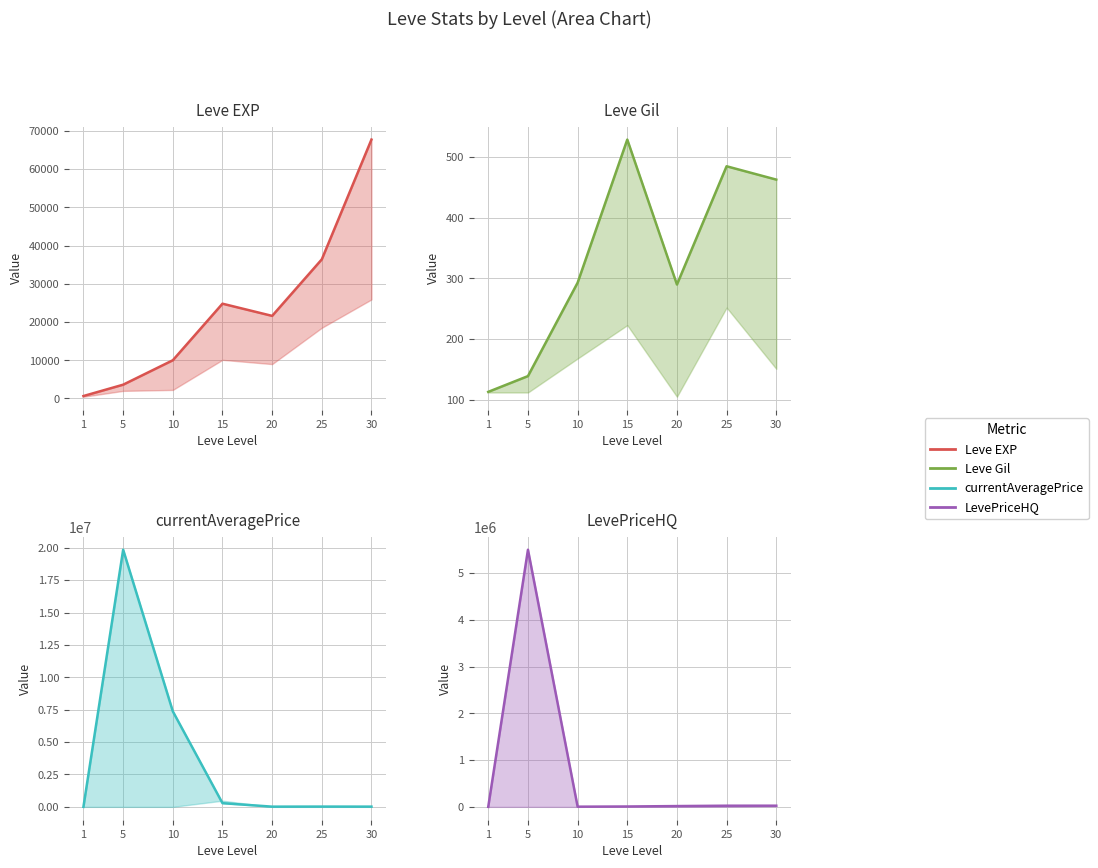

The value of currentAveragePrice upper at 1 is 532.6. True or false?

False